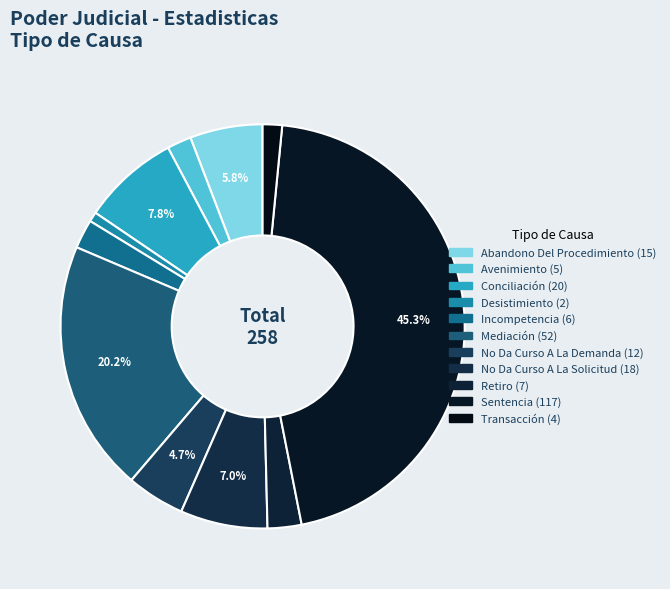

Rank the categories by value from lowest to highest.

Desistimiento, Transacción, Avenimiento, Incompetencia, Retiro, No Da Curso A La Demanda, Abandono Del Procedimiento, No Da Curso A La Solicitud, Conciliación, Mediación, Sentencia